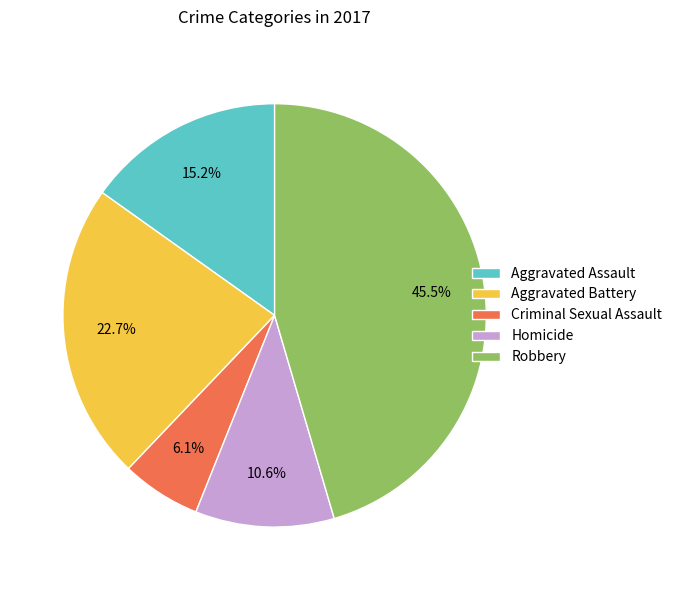

Is it true that Aggravated Assault is 15% of the pie?

True